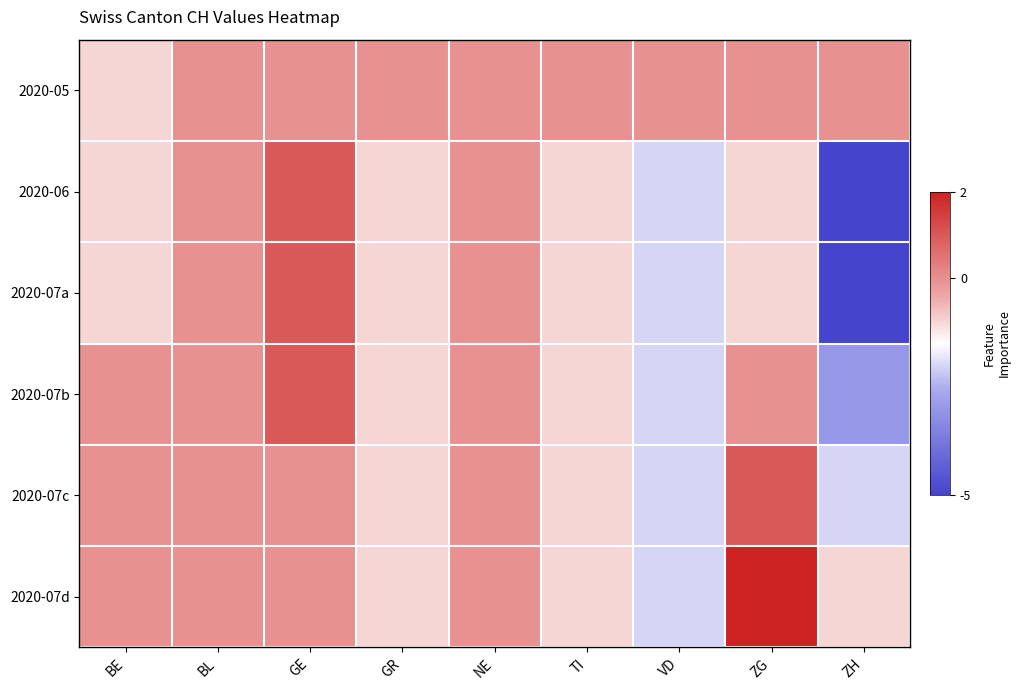

Which series has the largest total across all categories?

2020-05